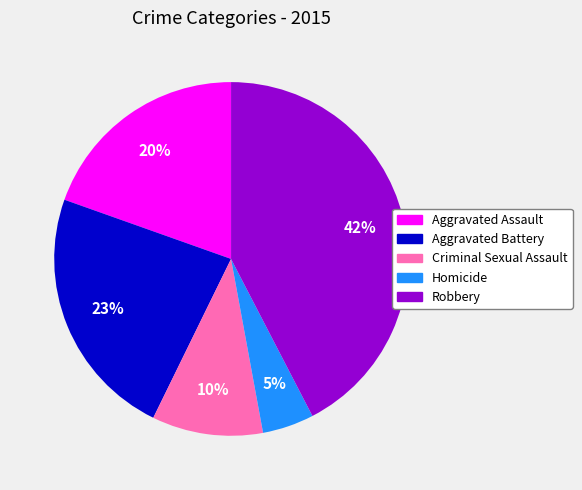

Which category has the smallest portion of the pie?

Homicide